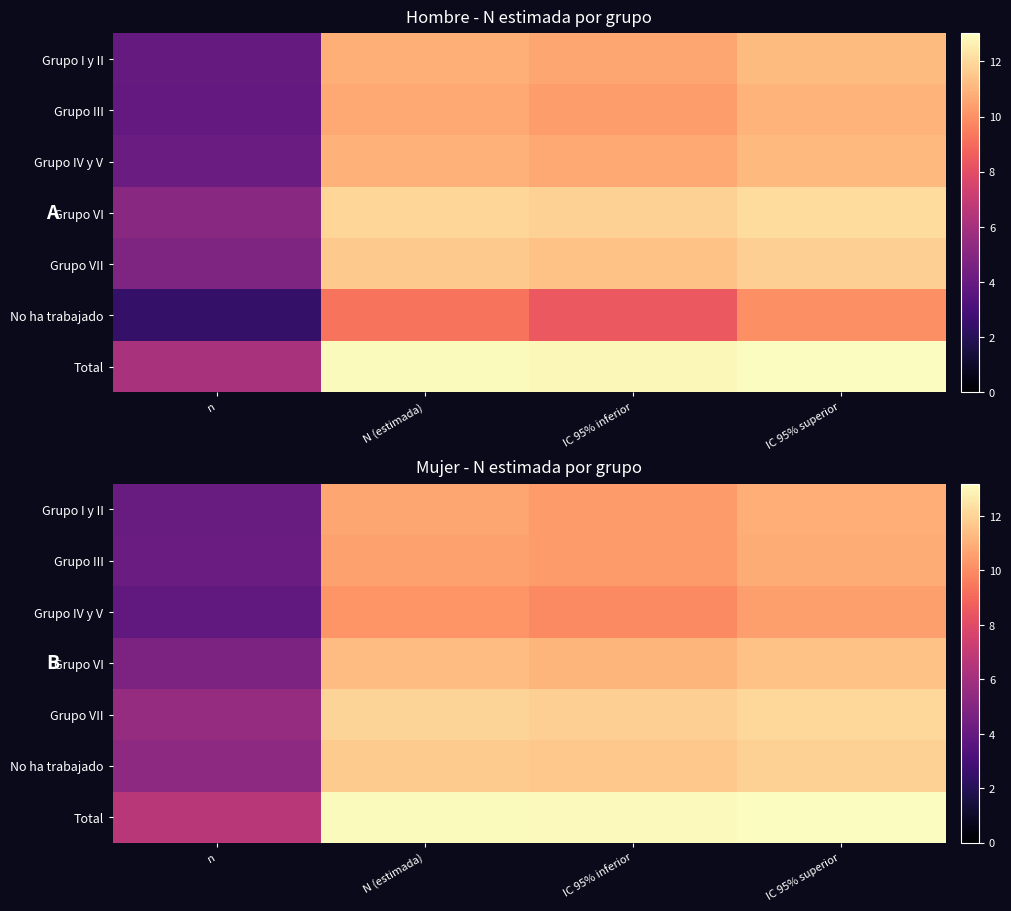

What is the greatest value displayed?

13.2